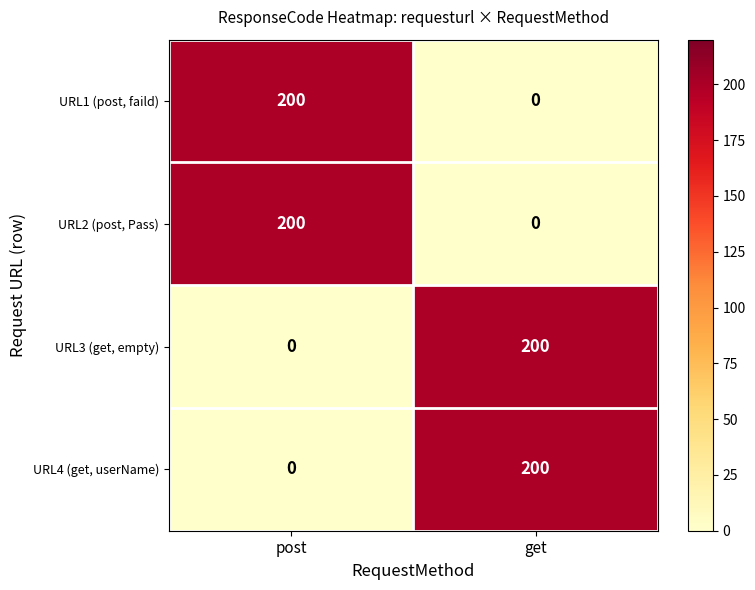

What is the sum of all URL2 (post, Pass) values?

200